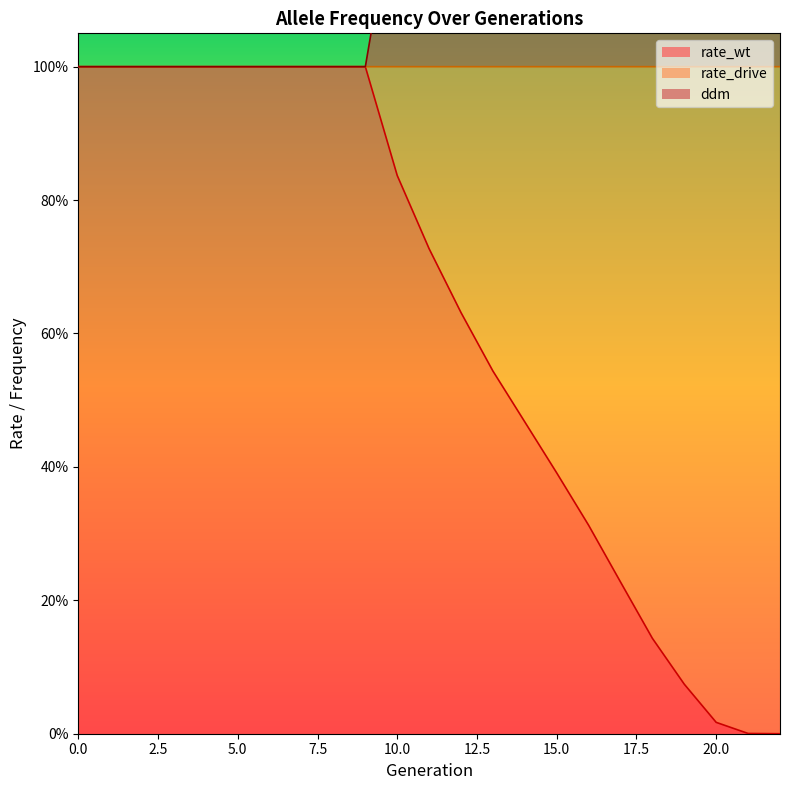

Where is rate_wt nearest to the value 0?

22